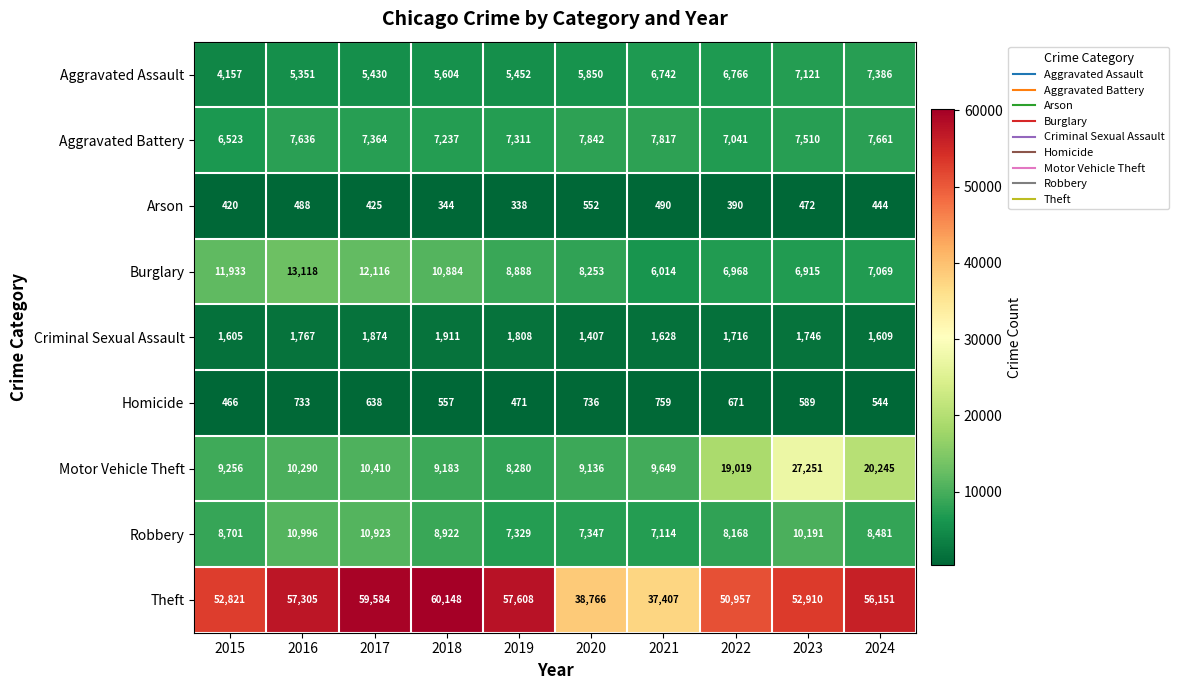

At which label does Burglary first exceed 8888?

2015